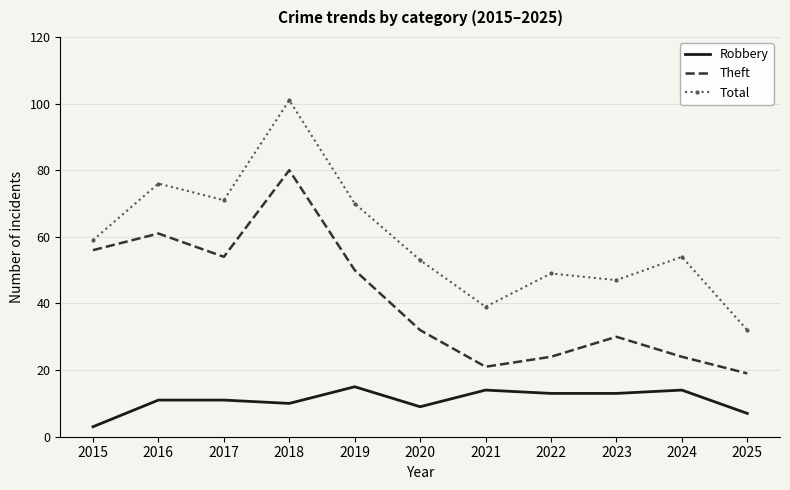

Is it true that Total equals 56 at 2021?

False